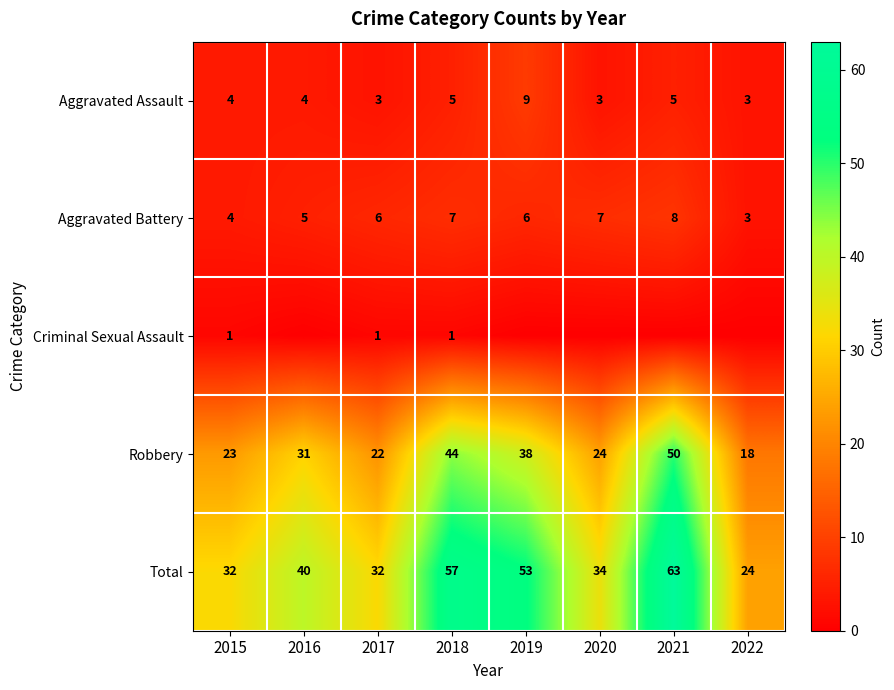

Rank the categories by Robbery value from lowest to highest.

2022, 2017, 2015, 2020, 2016, 2019, 2018, 2021